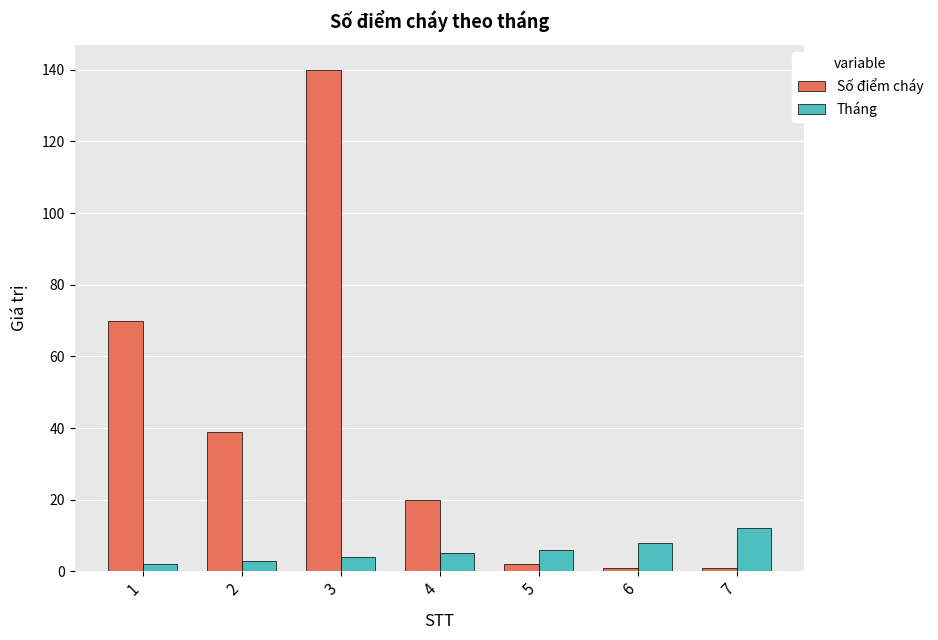

Between 1 and 4, which series saw the biggest shift?

Số điểm cháy